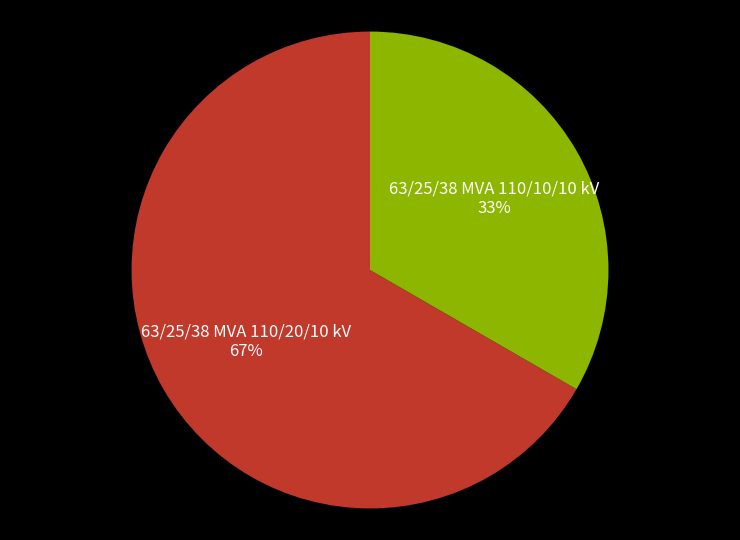

How many segments does this pie chart have?

2